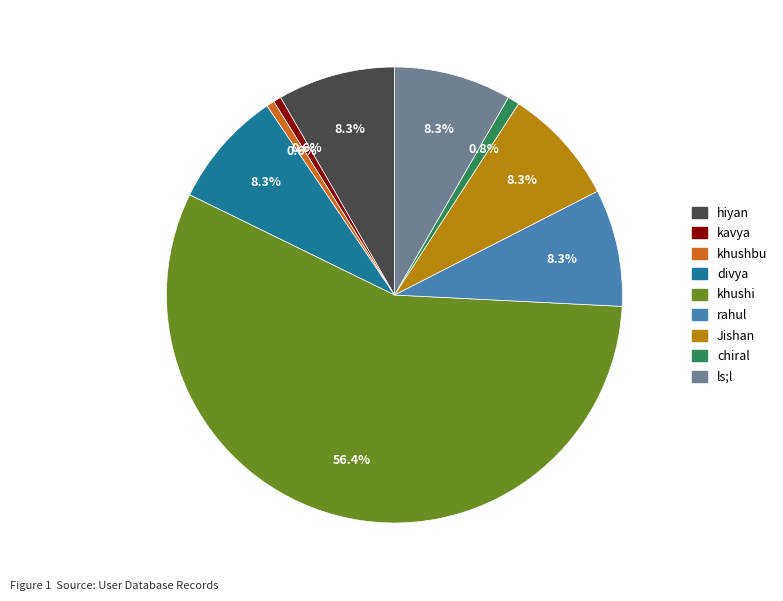

To the nearest percent, what percentage of the pie is Jishan?

8%